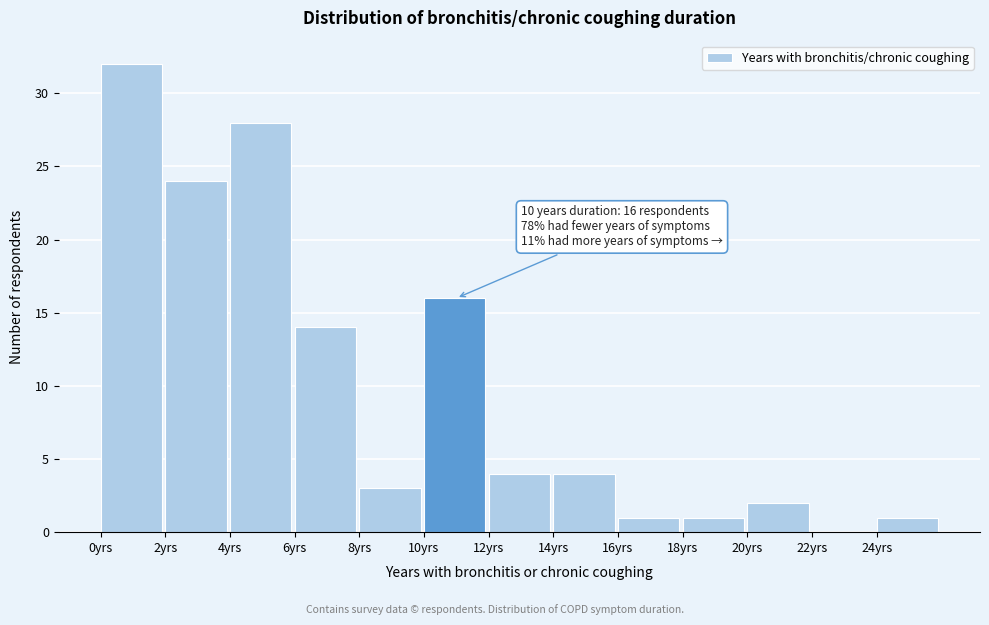

Which range on the x-axis has the tallest bar?

0 to 2